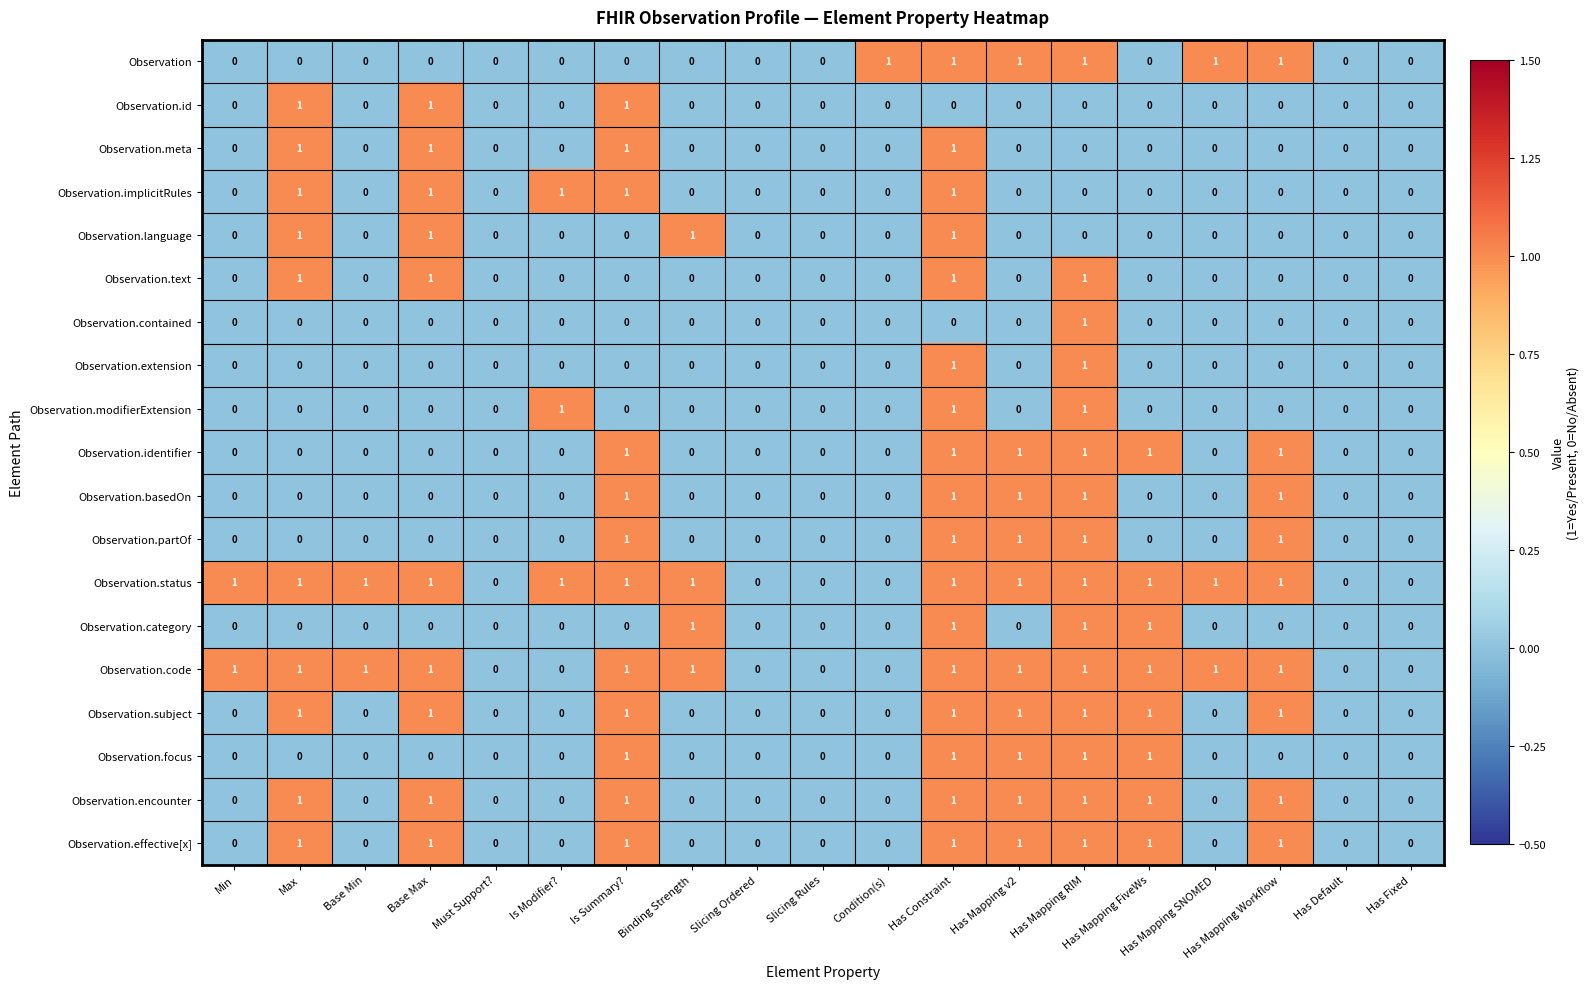

The value of Observation.focus at Min is 0. True or false?

True